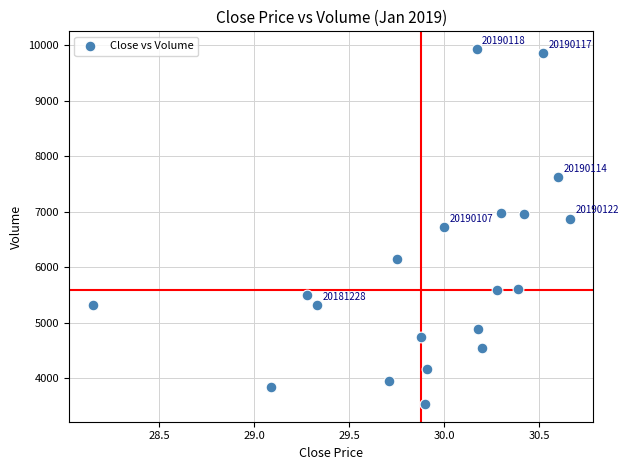

What is the range of Y values (max minus min)?

6395